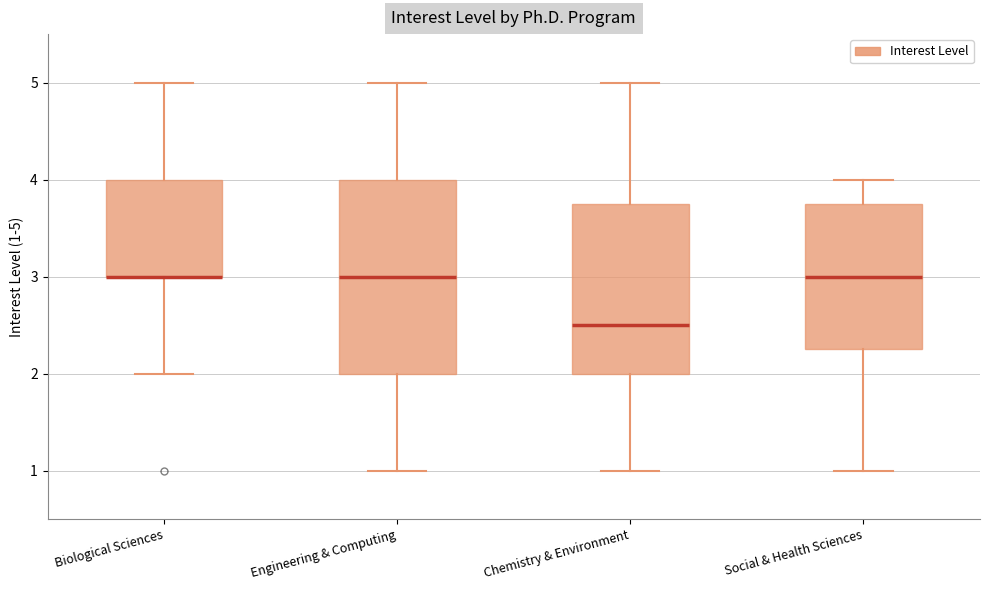

Comparing the boxes themselves (not the whiskers), which one is the tallest?

Engineering & Computing